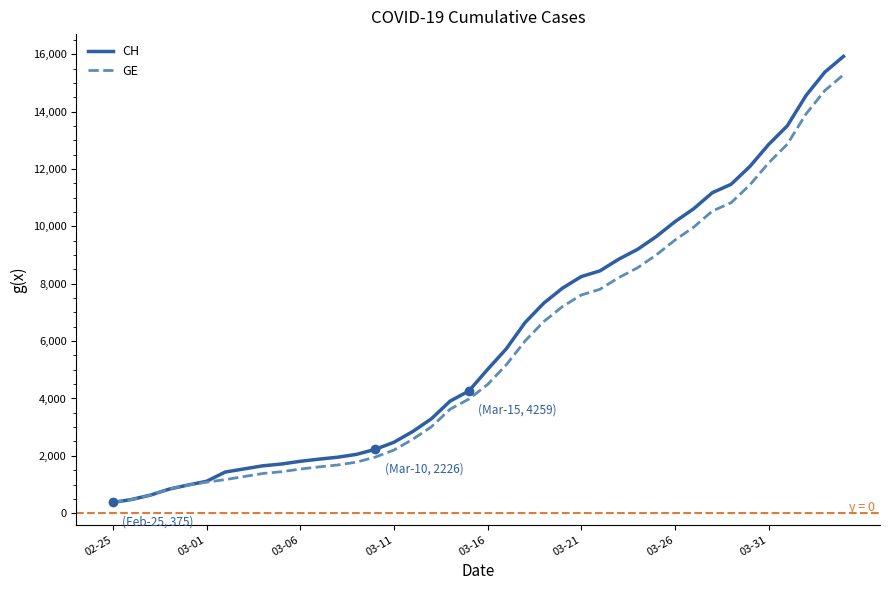

What is the minimum value for CH?

375